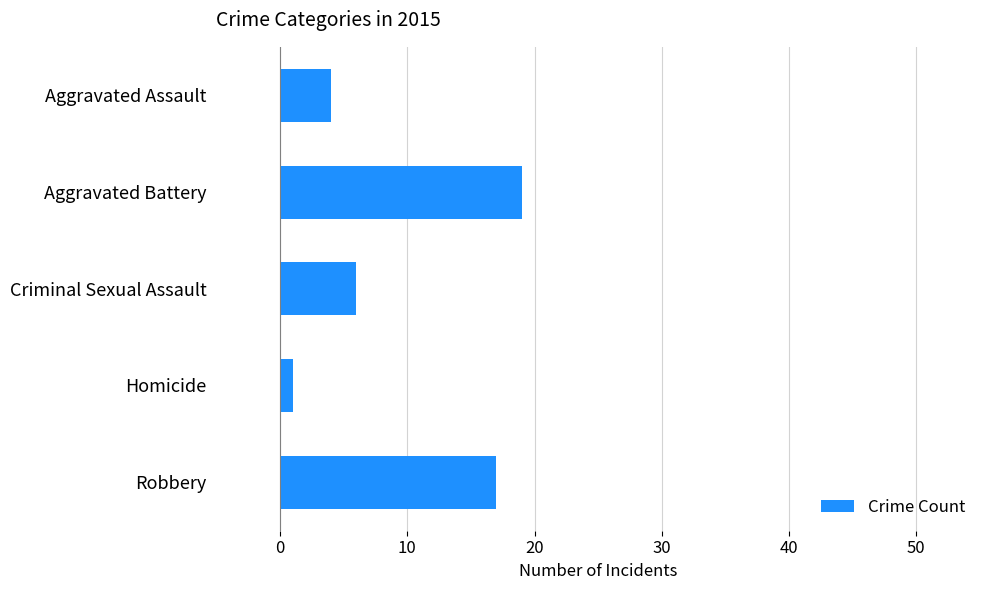

Reading top to bottom, transcribe all the data shown in this chart.

Aggravated Assault=4	Aggravated Battery=19	Criminal Sexual Assault=6	Homicide=1	Robbery=17